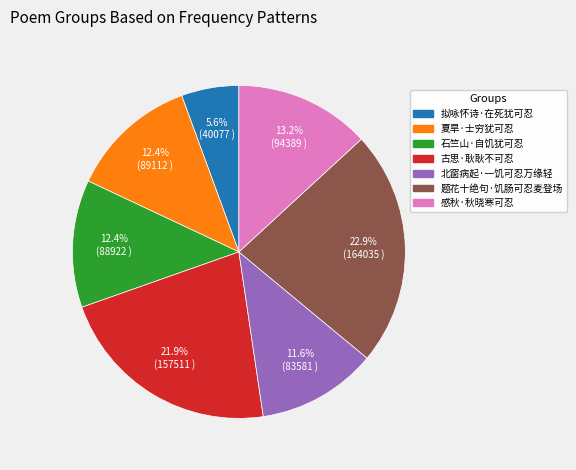

True or false: 夏旱·士穷犹可忍 accounts for 12% of the total.

True